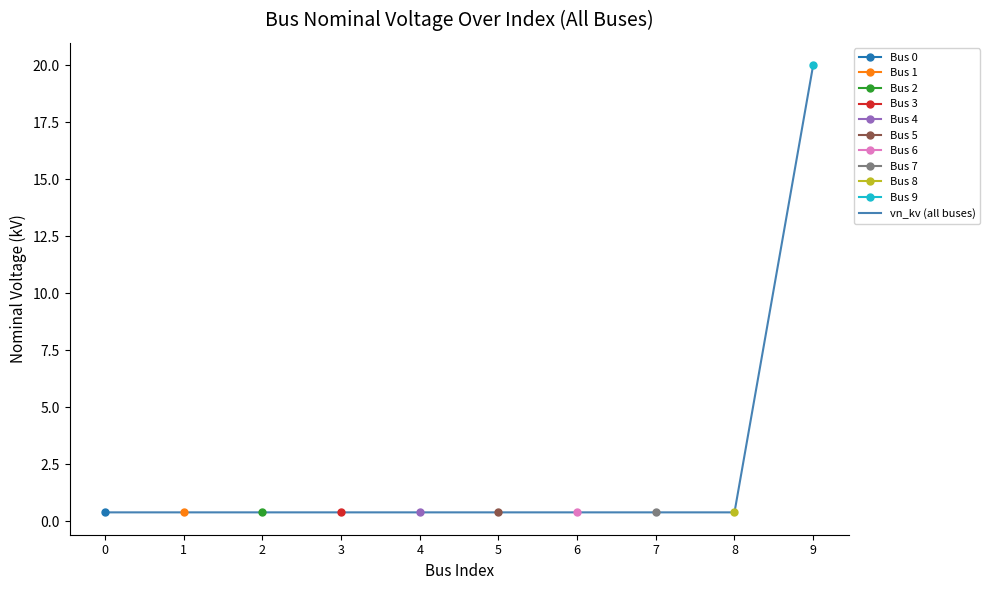

True or false: the data shows 0.4 at 8.

True